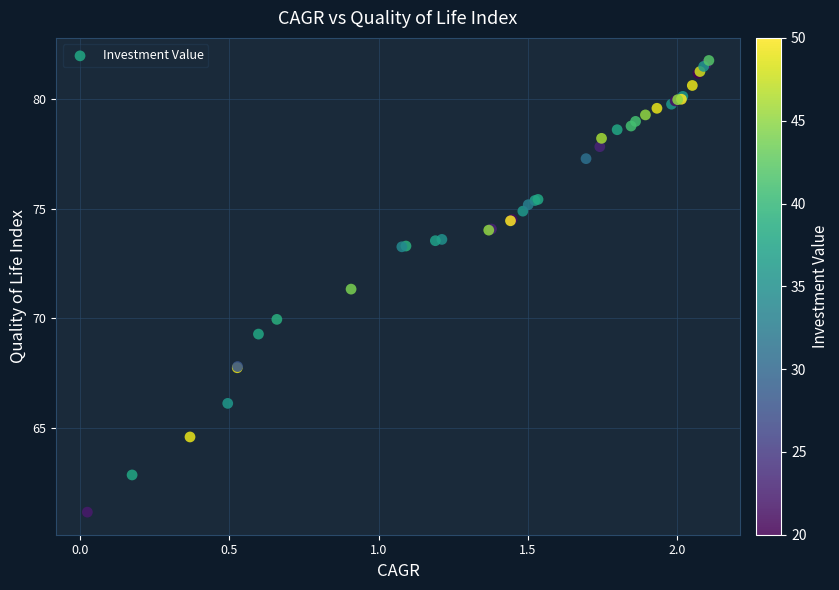

What Y value in the scatter plot is closest to 71?

71.3